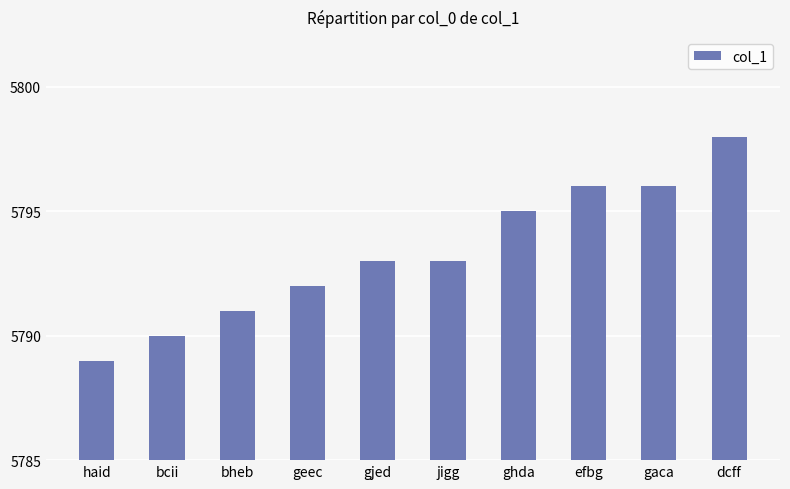

How many series are shown in this chart?

1